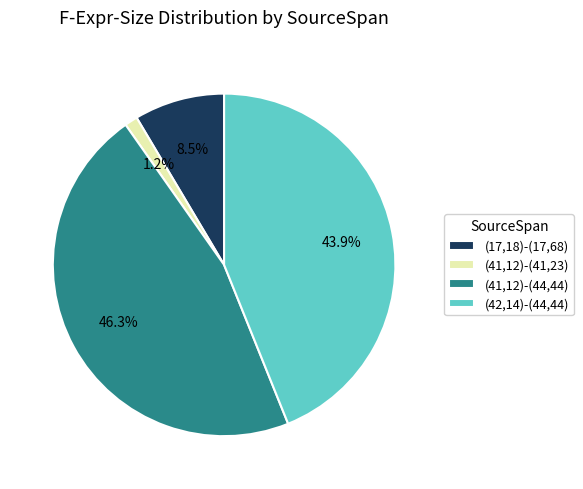

Combined, do (17,18)-(17,68) and (42,14)-(44,44) account for over 50%?

Yes